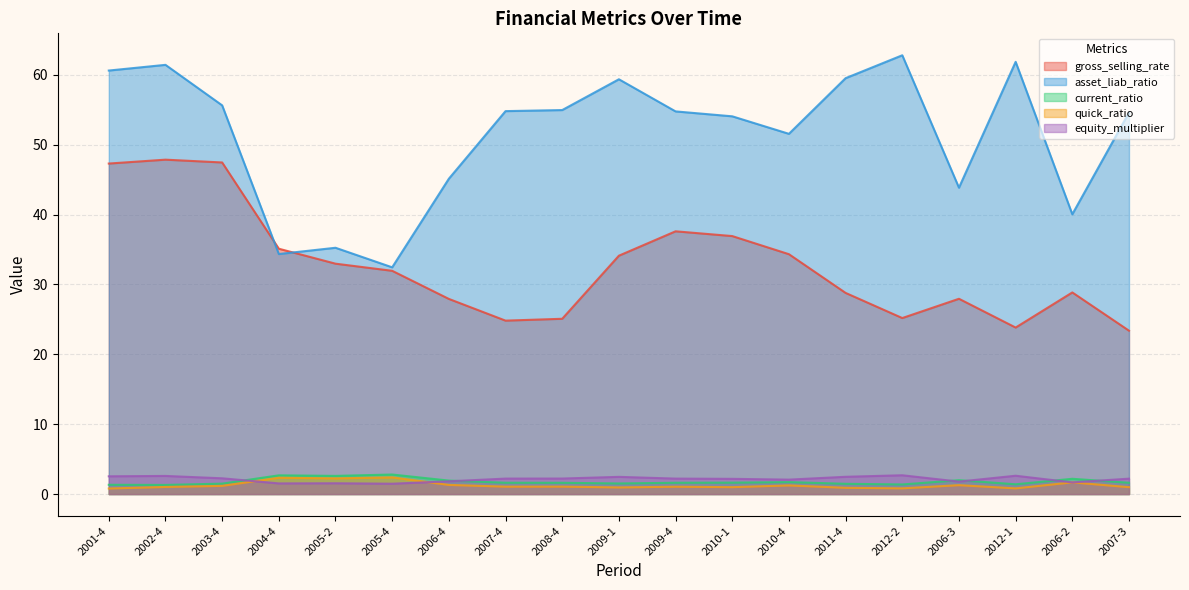

What is the maximum value for current_ratio?

2.8